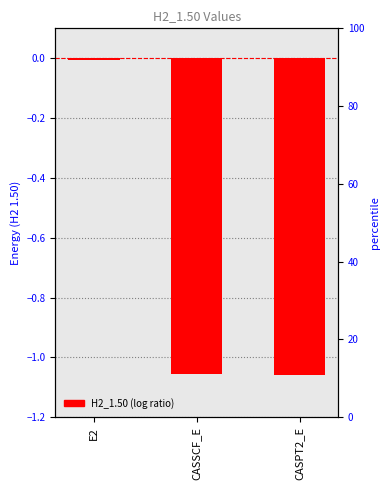

What is the difference between the values at E2 and CASSCF_E?

1.0